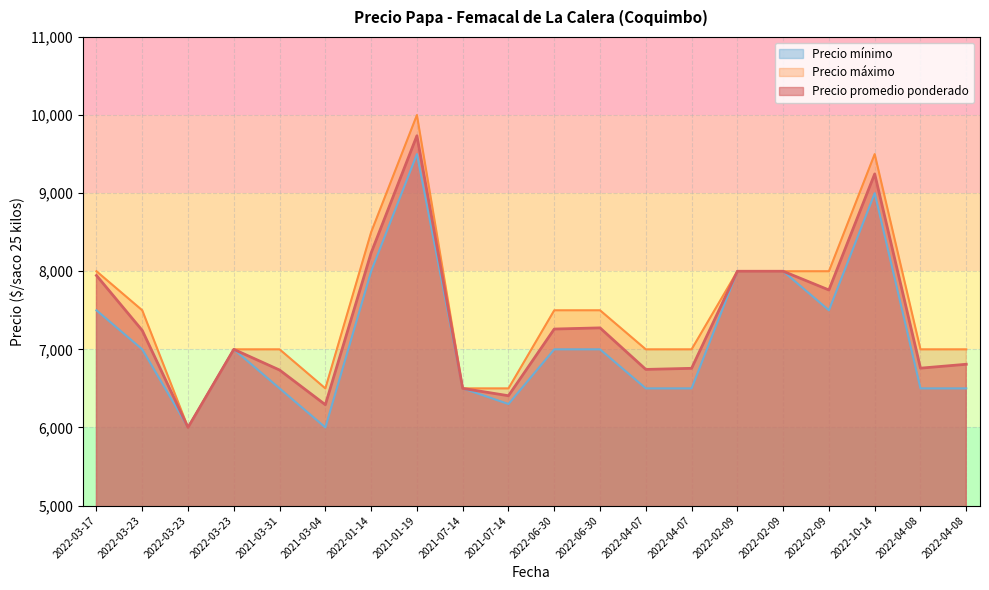

True or false: Precio minimo has a value of 9579 at 2022-03-23.

False